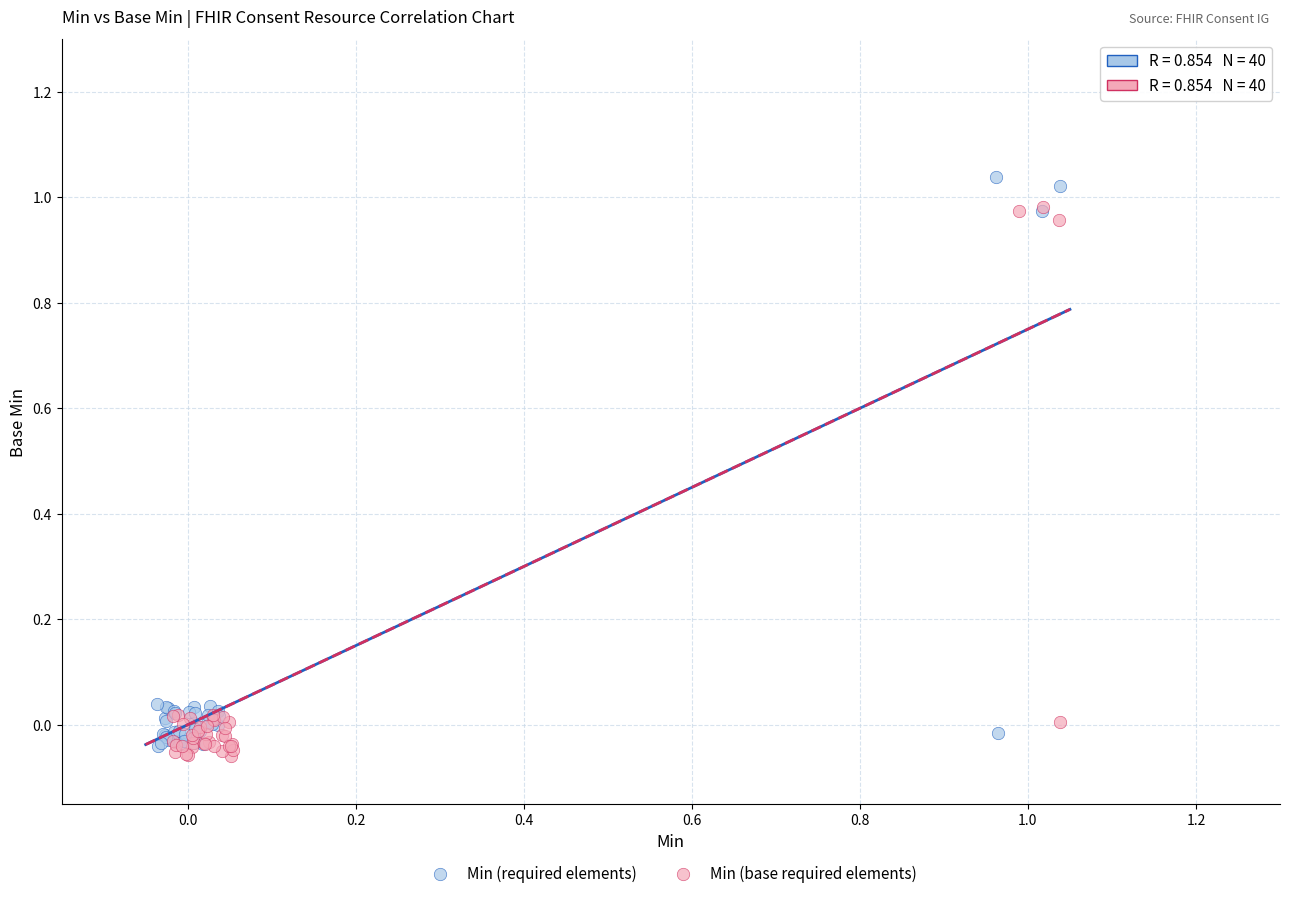

Which series contains the highest Y value?

Min (required elements)